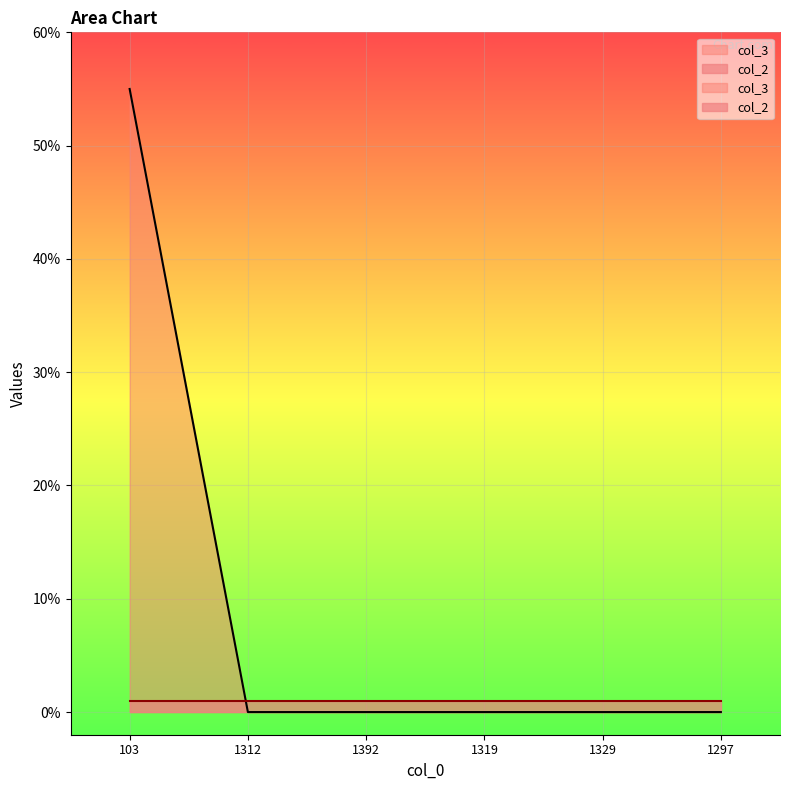

What is the label of the 2nd point from the left?

1312